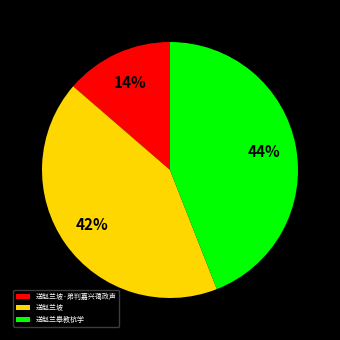

Is it true that 送赵兰坡 is 42% of the pie?

True